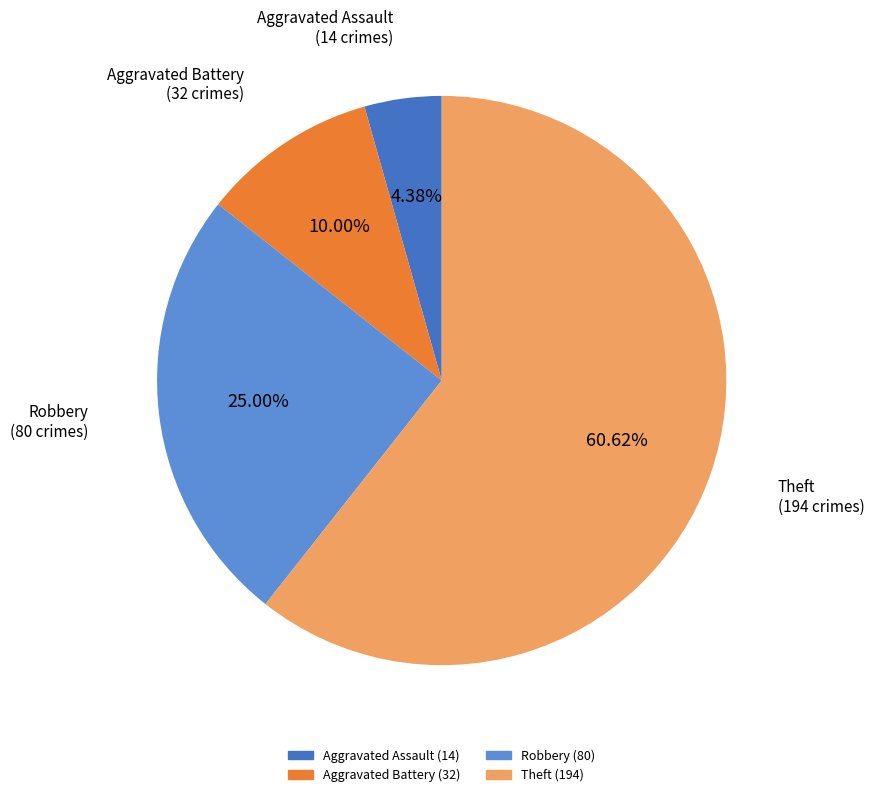

Which slice is the largest?

Theft